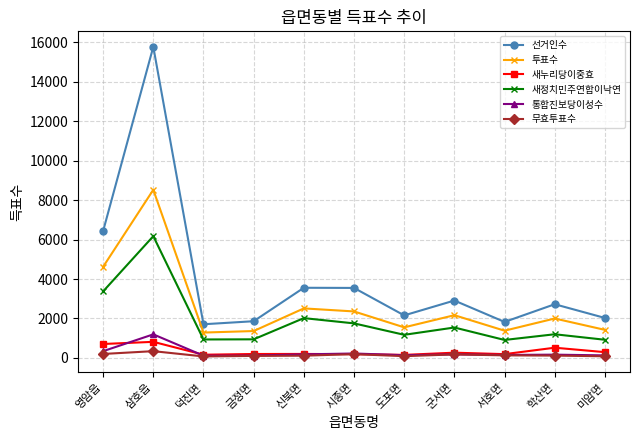

Between which two adjacent categories do 새누리당이중효 and 통합진보당이성수 first intersect?

영암읍 and 삼호읍